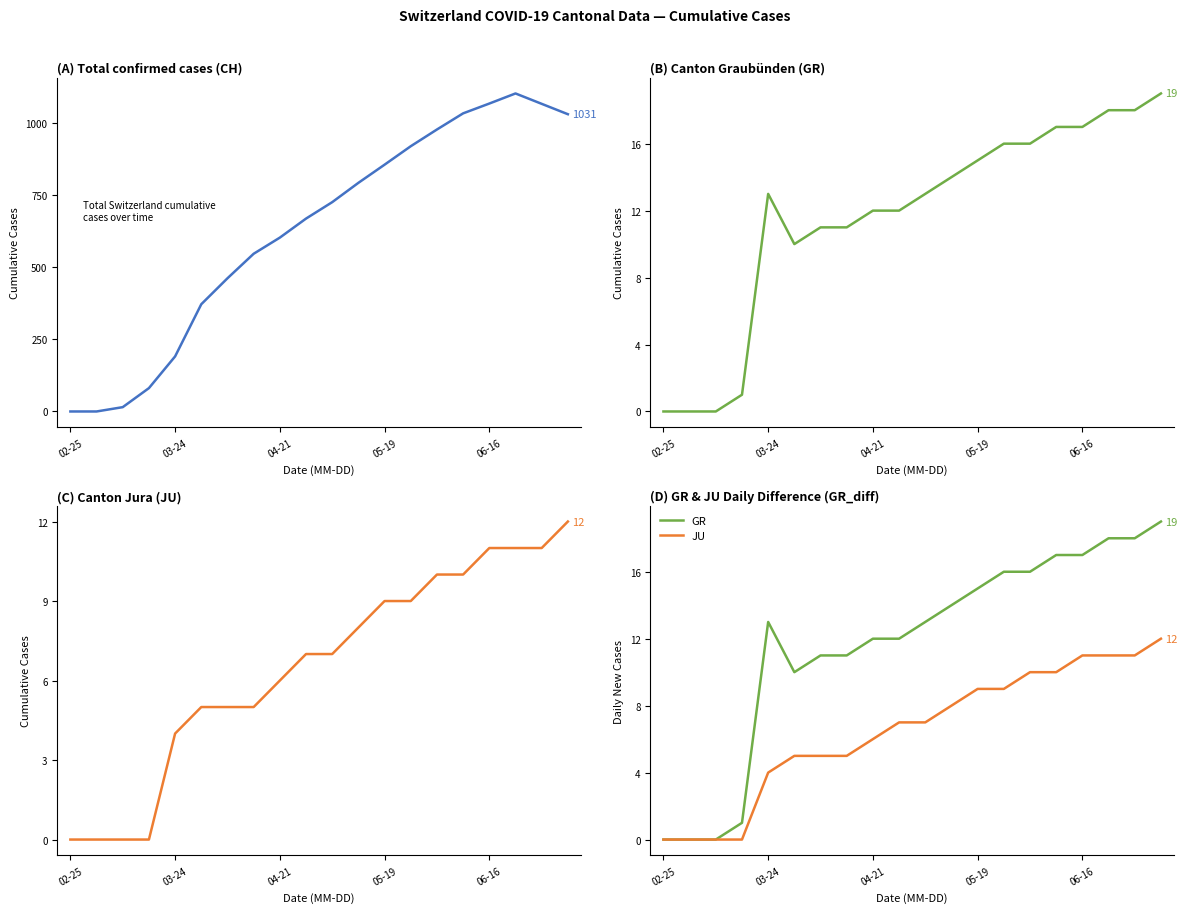

What is the approximate value of GR at 14, to the nearest 5?

15